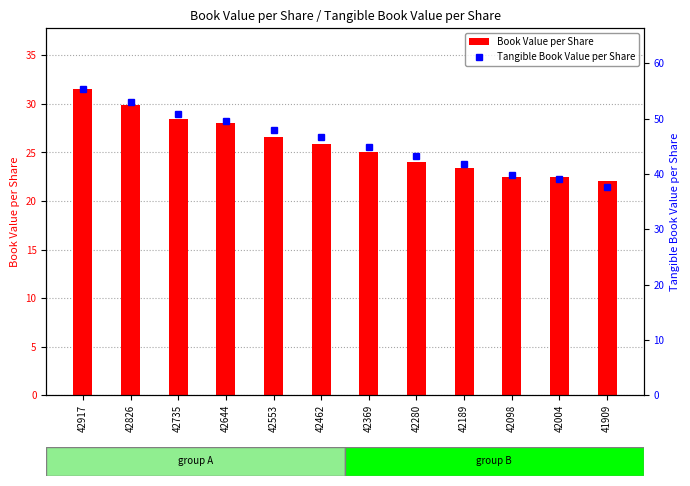

Is the value of Book Value per Share at 42462 greater than the value of Tangible Book Value per Share at 41909?

No